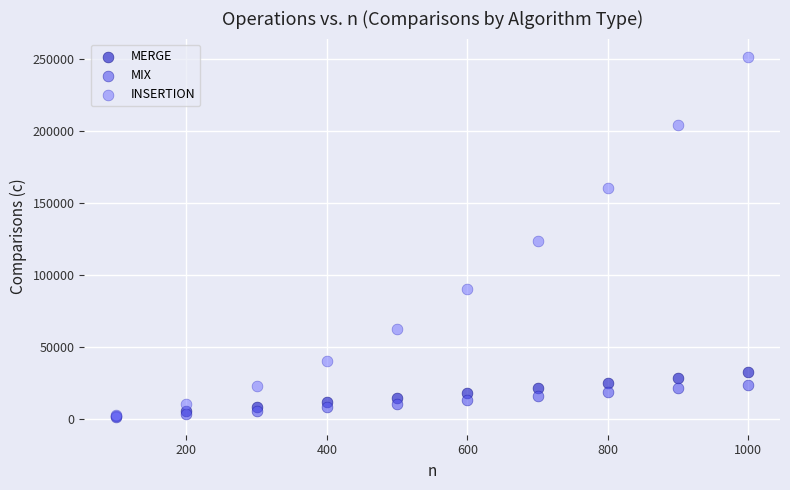

Which series reaches the maximum Y coordinate?

INSERTION